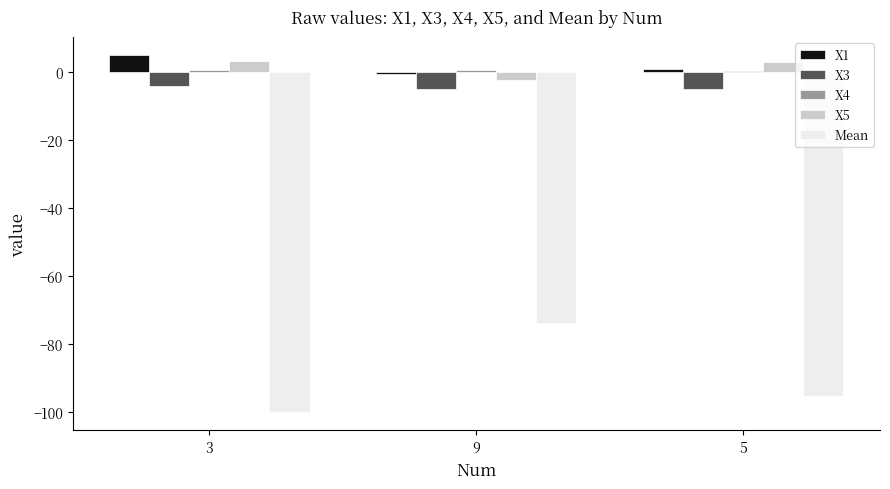

What is the label of the 3rd bar from the left?

5